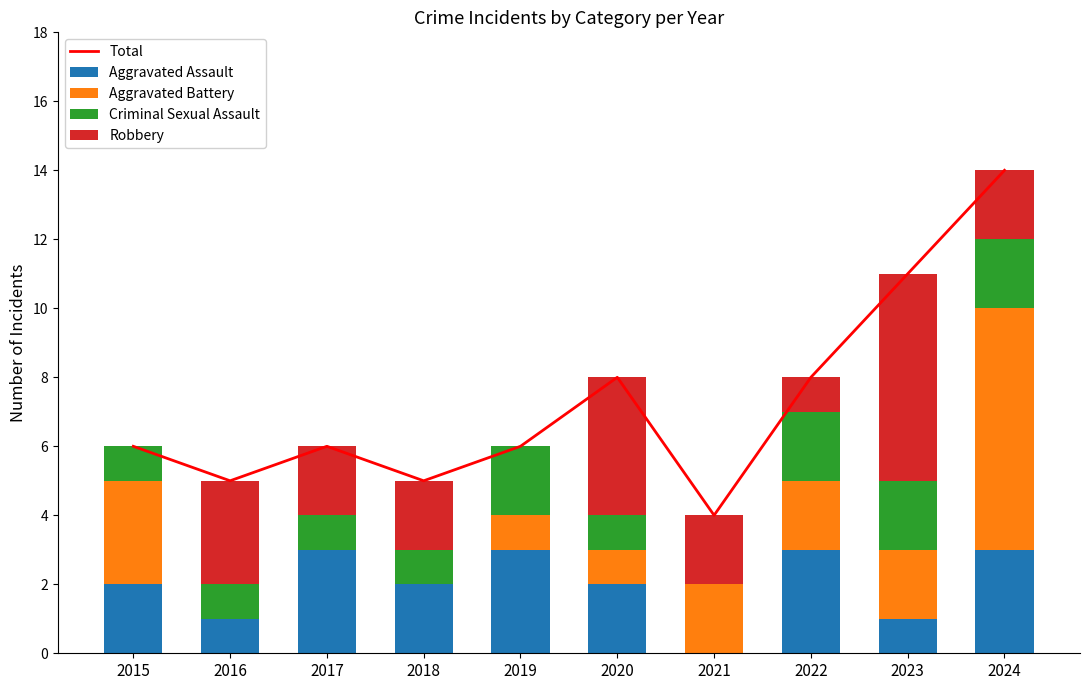

Reading left to right, transcribe all the data shown in this chart.

Total: 6	5	6	5	6	8	4	8	11	14
Aggravated Assault: 2	1	3	2	3	2	0	3	1	3
Aggravated Battery: 3	0	0	0	1	1	2	2	2	7
Criminal Sexual Assault: 1	1	1	1	2	1	0	2	2	2
Robbery: 0	3	2	2	0	4	2	1	6	2